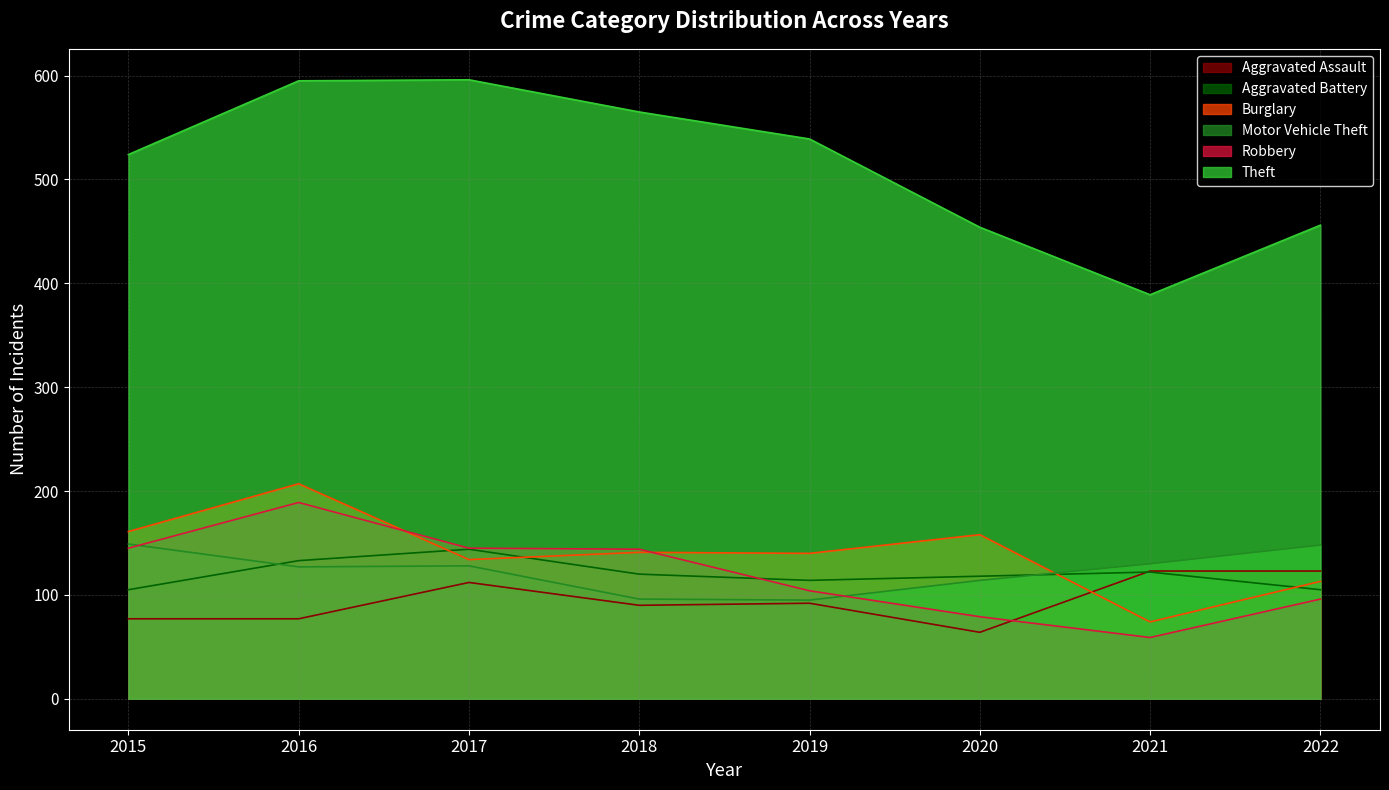

What are all the series names shown in the legend?

Aggravated Assault, Aggravated Battery, Burglary, Motor Vehicle Theft, Robbery, Theft